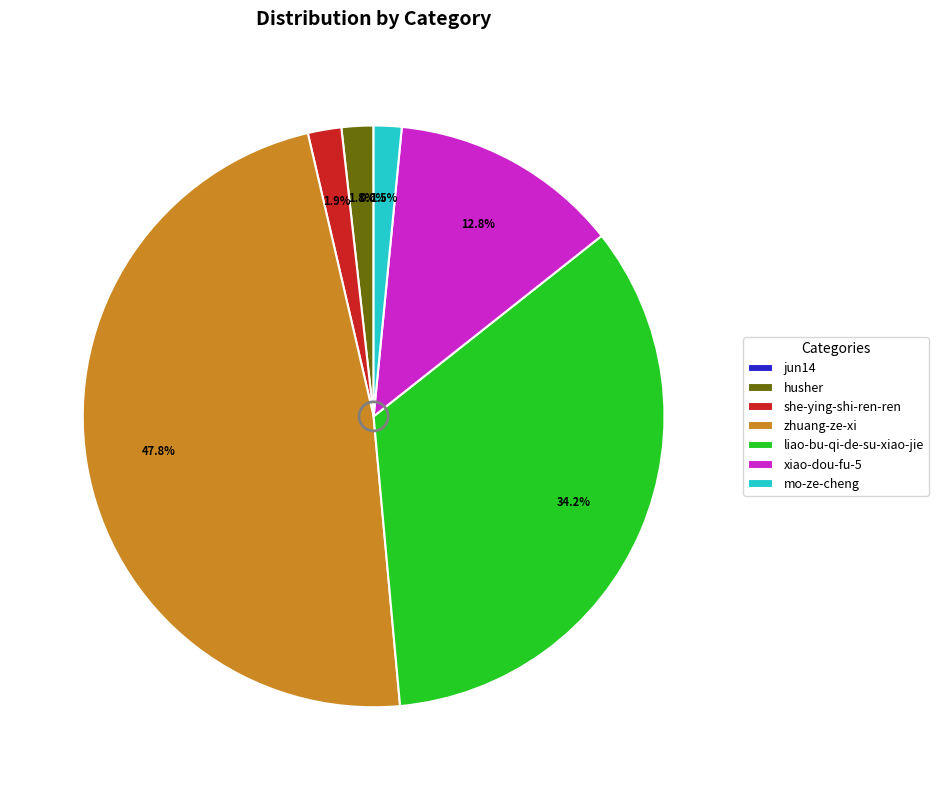

Is there a majority slice in this chart?

No